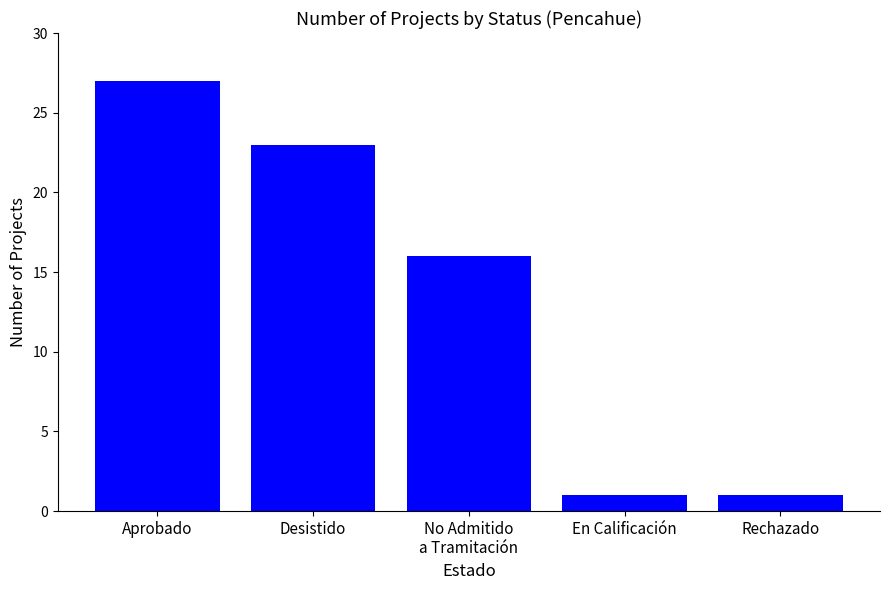

Which label corresponds to the largest value in the chart?

Aprobado